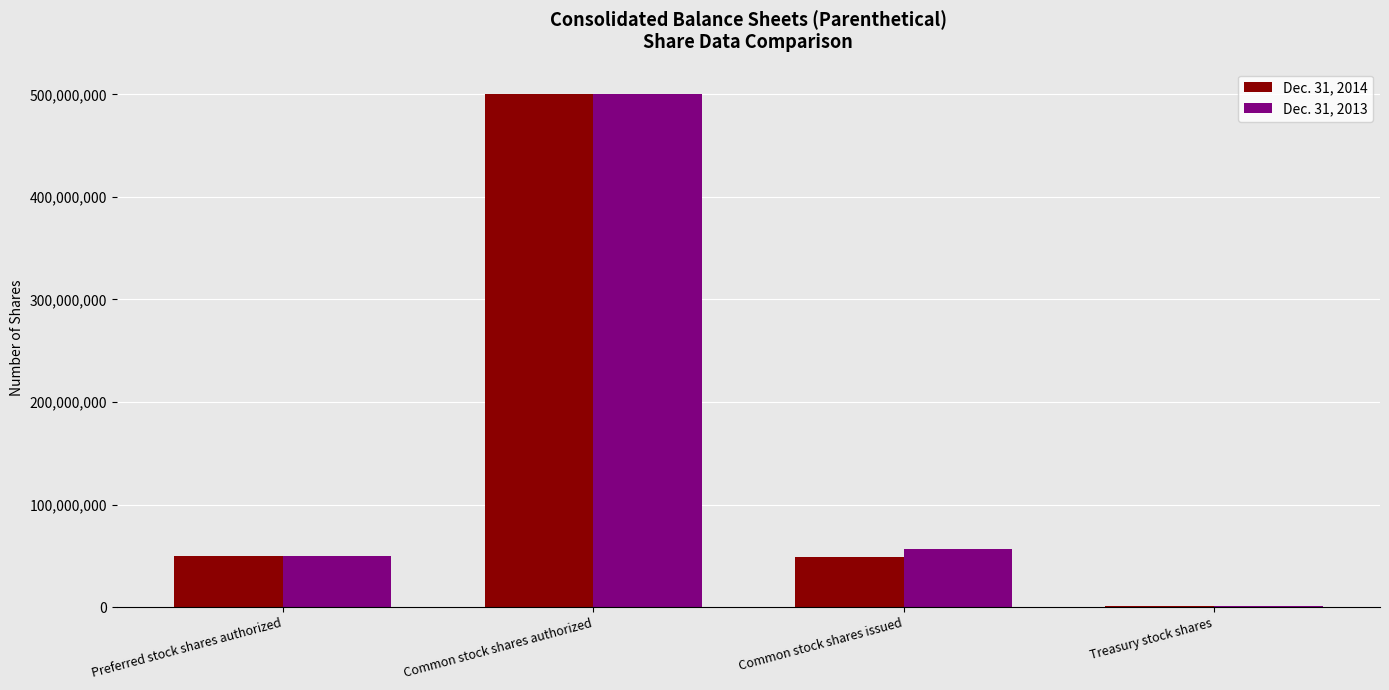

Which series has the largest range (max minus min)?

Dec. 31, 2014